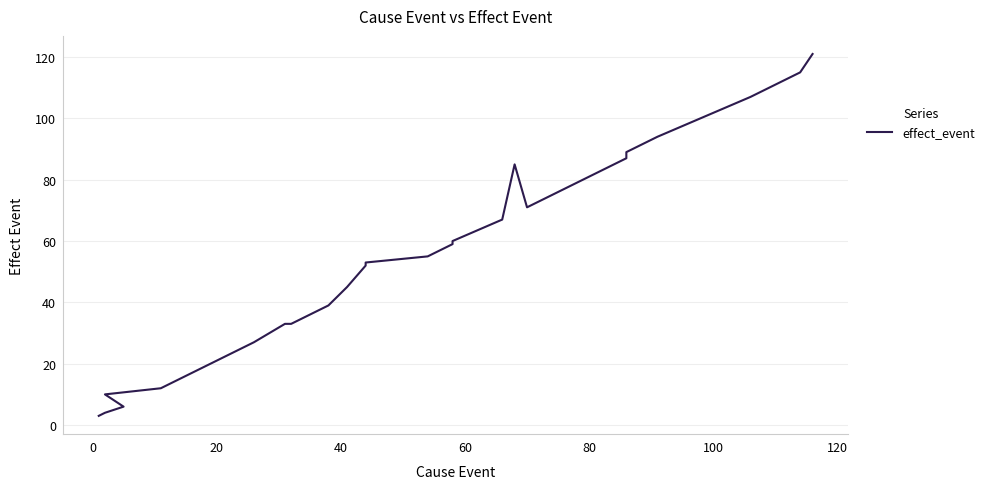

What is the smallest value displayed?

3